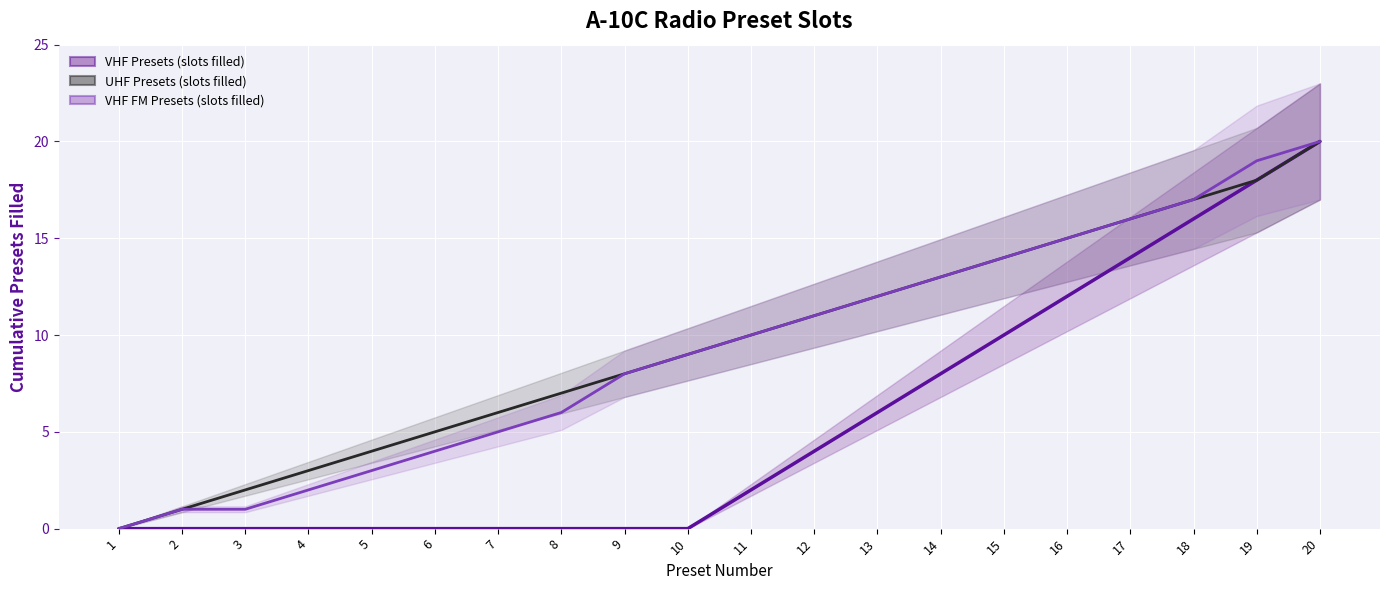

Reading left to right, extract all data points from this chart.

VHF Presets (slots filled): 0	0	0	0	0	0	0	0	0	0	2	4	6	8	10	12	14	16	18	20
UHF Presets (slots filled): 0	1	2	3	4	5	6	7	8	9	10	11	12	13	14	15	16	17	18	20
VHF FM Presets (slots filled): 0	1	1	2	3	4	5	6	8	9	10	11	12	13	14	15	16	17	19	20